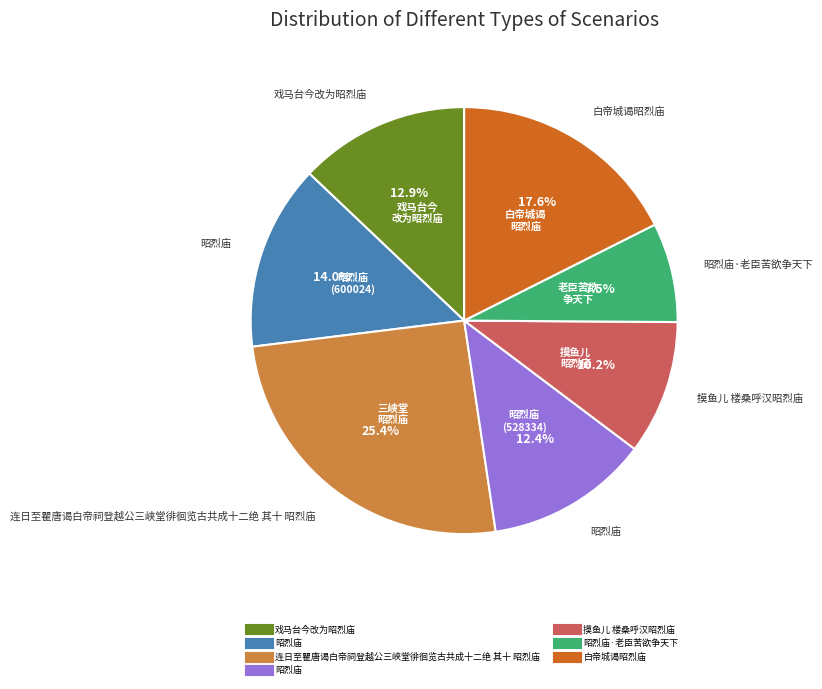

Does any single category account for the majority?

No